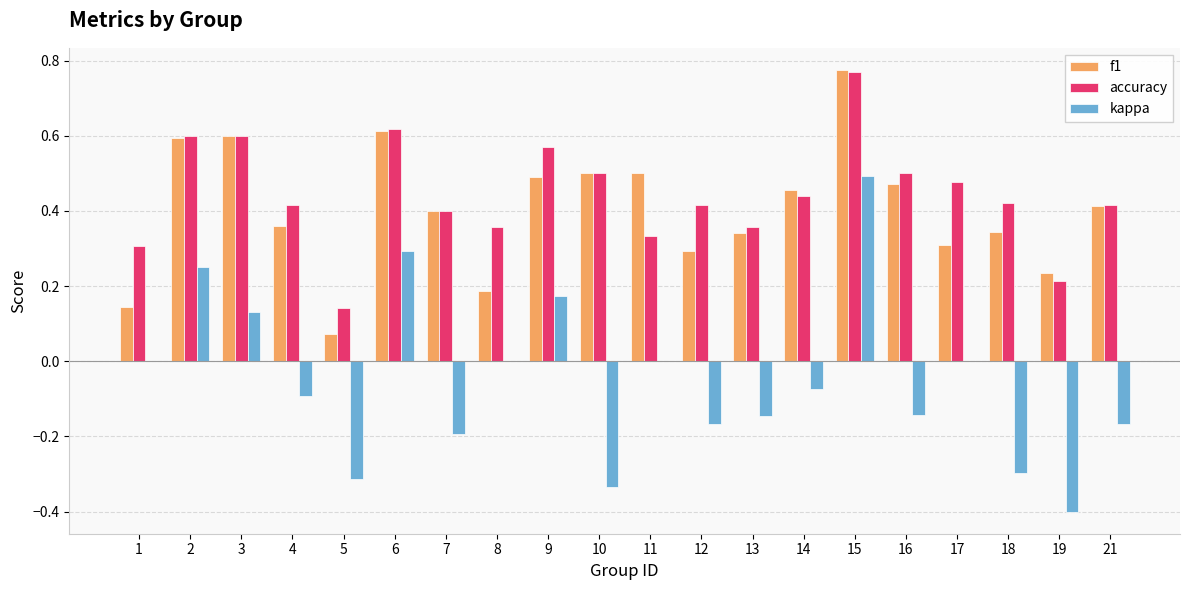

What are all the series names shown in the legend?

f1, accuracy, kappa